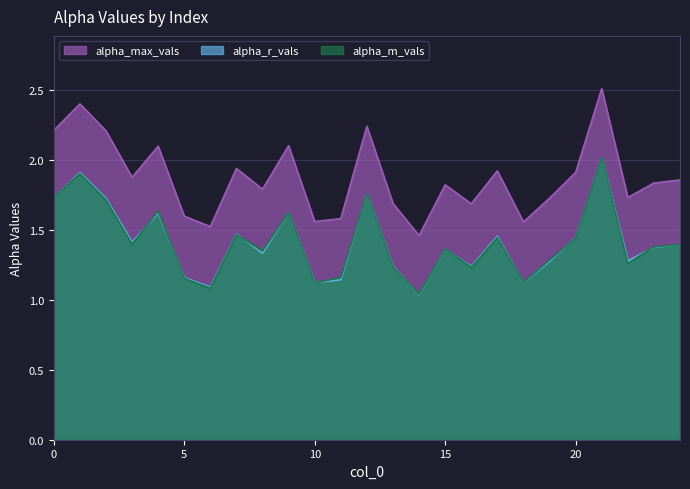

What is the sum of all alpha_m_vals values?

35.3